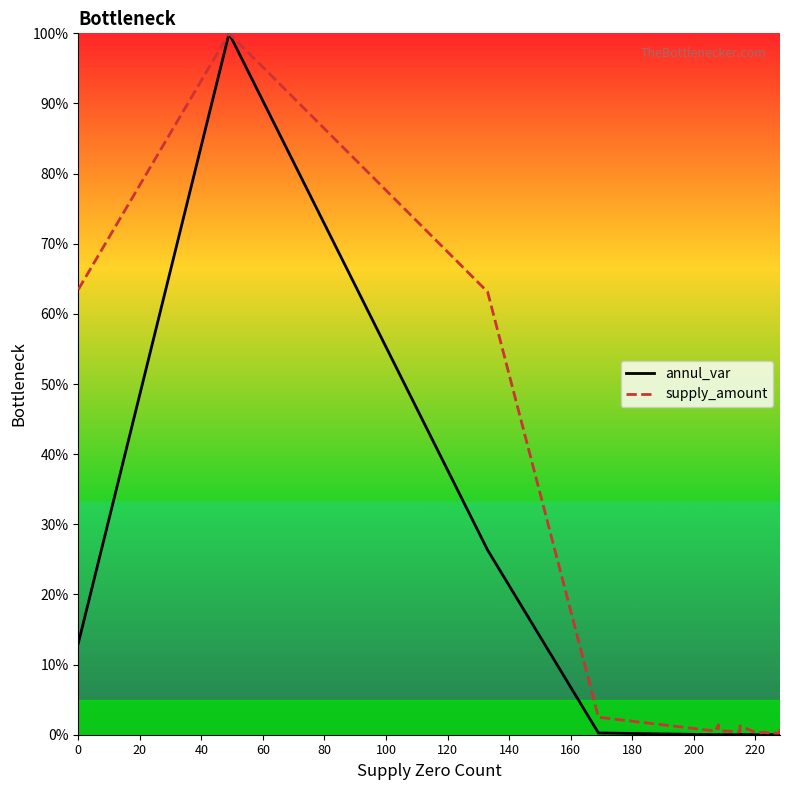

What are all the series names shown in the legend?

annul_var, supply_amount